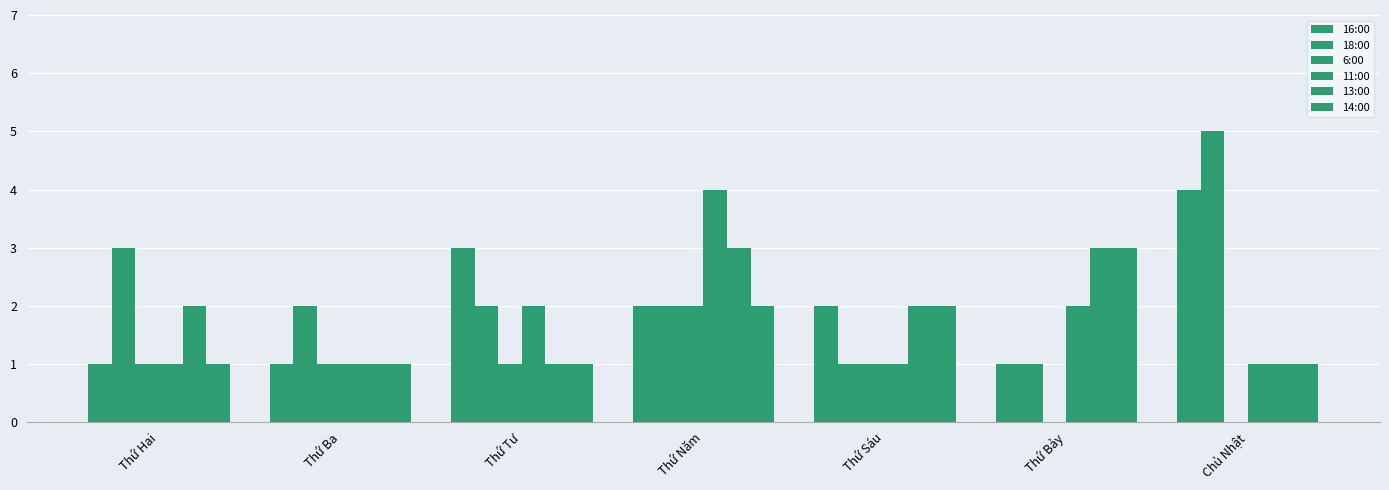

What is the greatest value displayed?

5